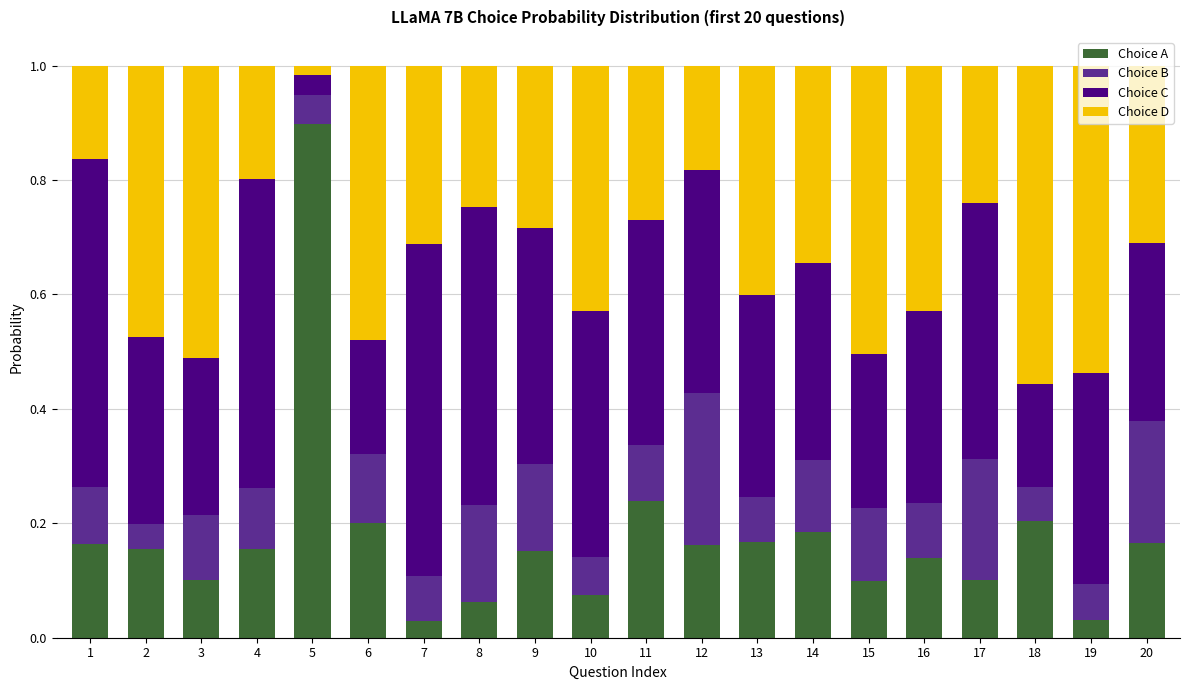

What is the maximum value for Choice A?

0.9